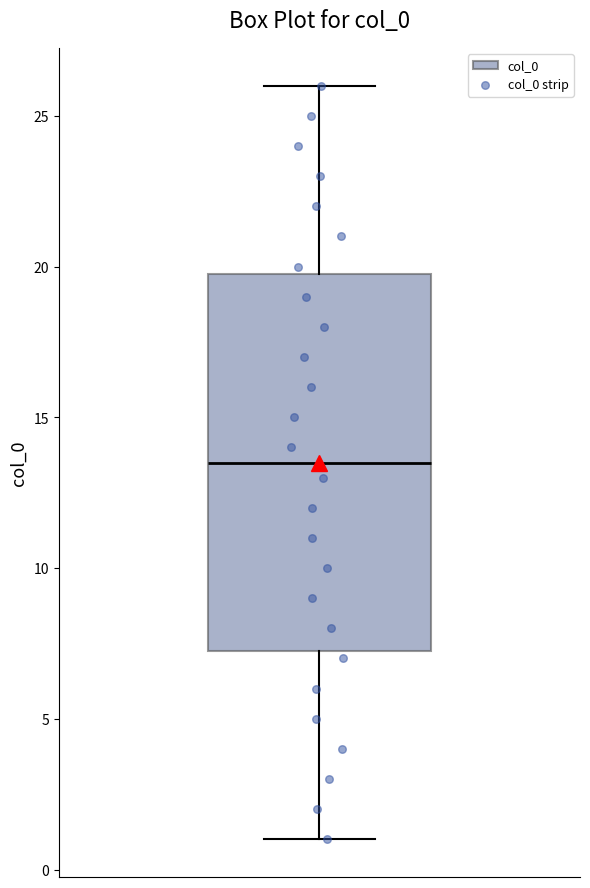

Read this box plot against the y-axis: the position of the median line, the range covered by the box, and the ends of both whiskers. The values are not printed on the chart, so give them approximately, as read against the axis.

median 13.5, box 7.5 to 20.0, whiskers 1.0 to 26.0